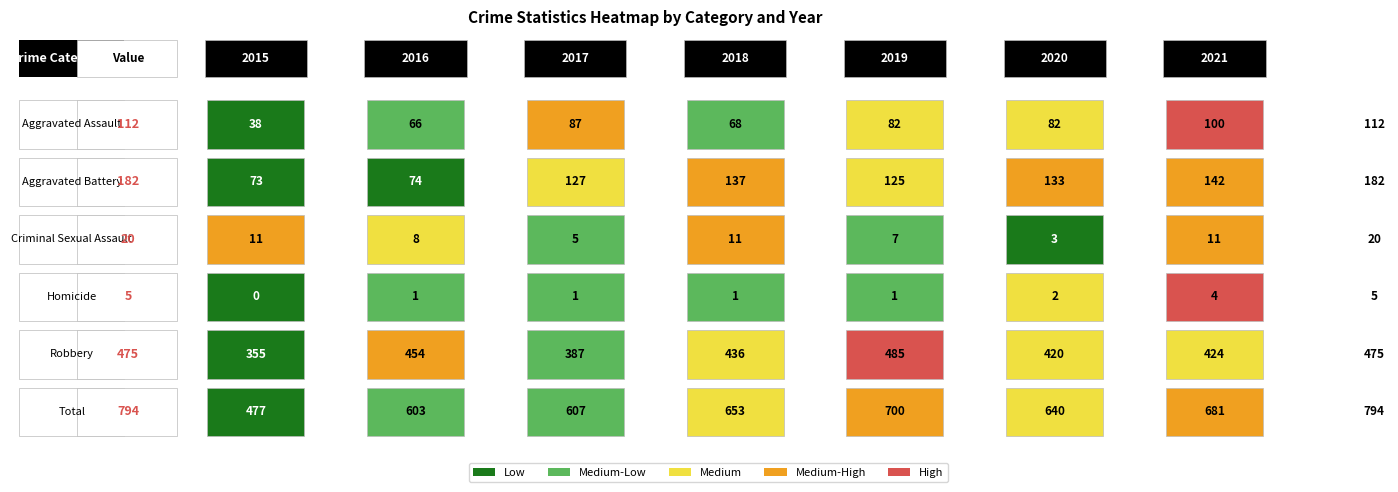

What is the spread (max minus min) of values at 2017?

606